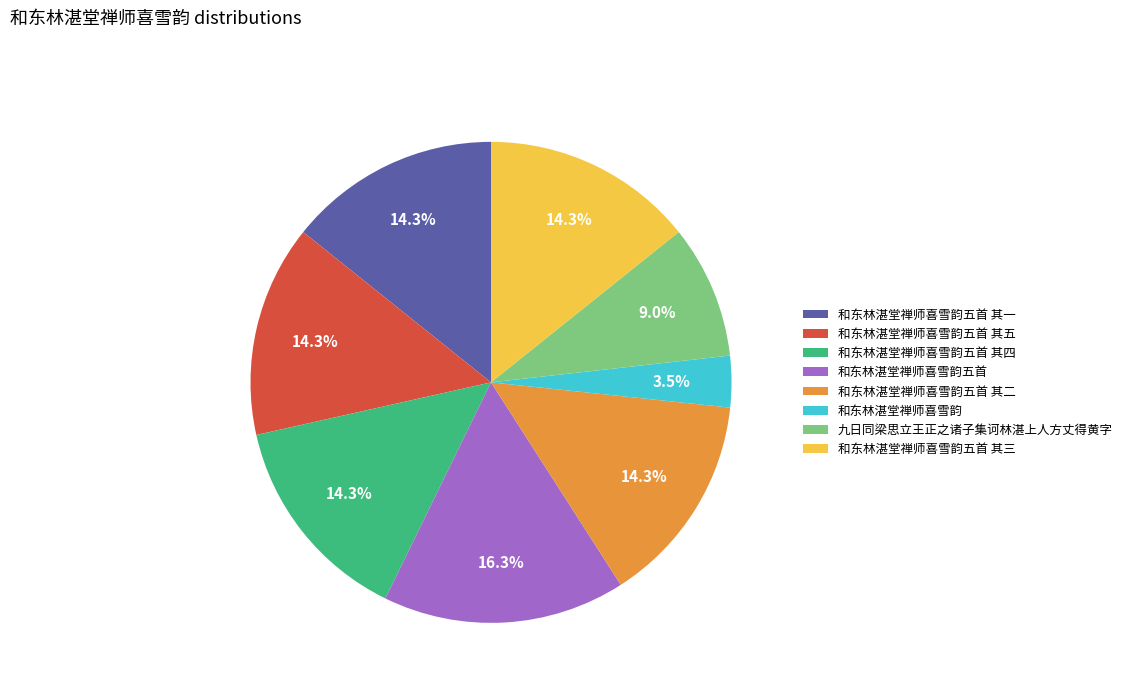

To the nearest percent, what portion does 和东林湛堂禅师喜雪韵五首 其四 represent?

14%